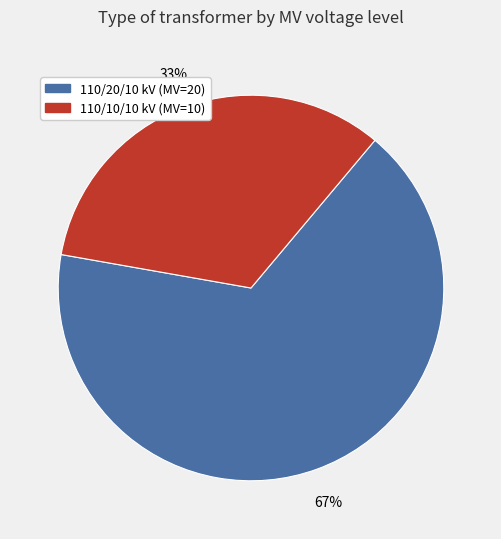

True or false: 110/20/10 kV (MV=20) accounts for 52% of the total.

False